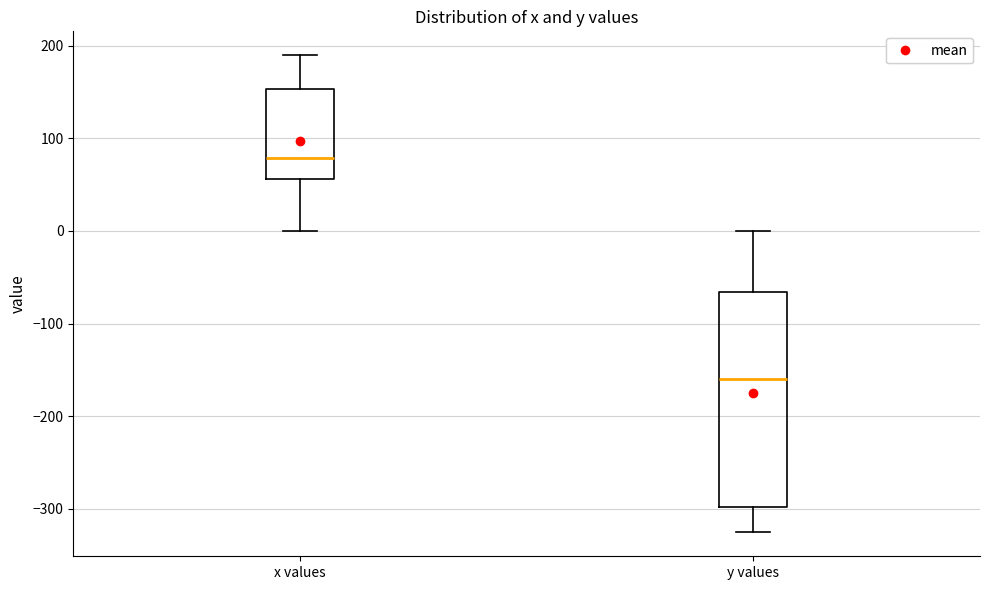

Reading left to right, transcribe this box plot: for each box, give where its median line is, the range the box spans, and where its two whiskers end, as read against the y-axis. The values are not printed on the chart, so give them approximately, as read against the axis.

x values: median 80, box 60 to 150, whiskers 0 to 190
y values: median -160, box -300 to -70, whiskers -330 to 0